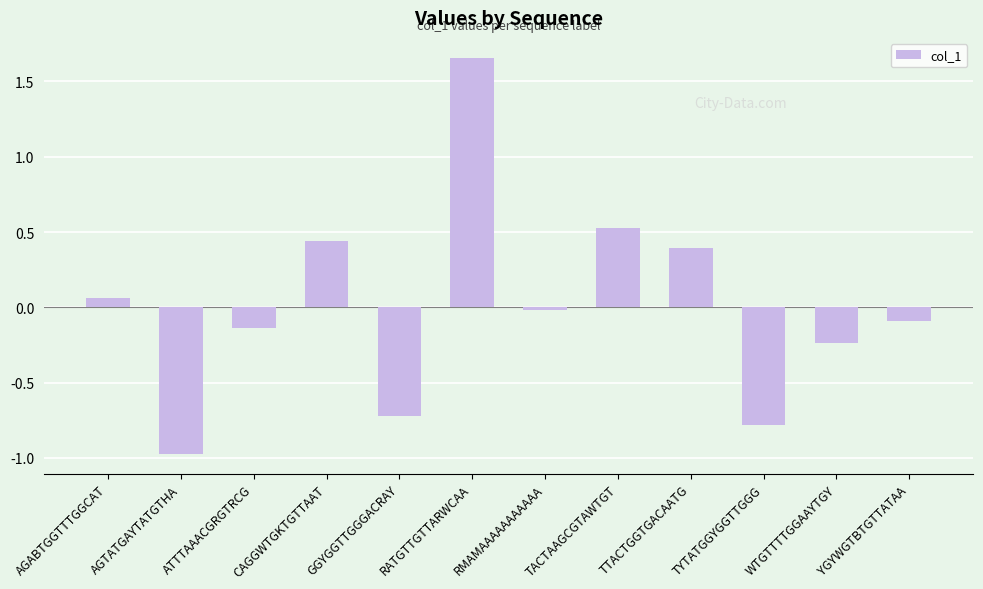

Rank the categories by value from lowest to highest.

AGTATGAYTATGTHA, TYTATGGYGGTTGGG, GGYGGTTGGGACRAY, WTGTTTTGGAAYTGY, ATTTAAACGRGTRCG, YGYWGTBTGTTATAA, RMAMAAAAAAAAAAA, AGABTGGTTTGGCAT, TTACTGGTGACAATG, CAGGWTGKTGTTAAT, TACTAAGCGTAWTGT, RATGTTGTTARWCAA